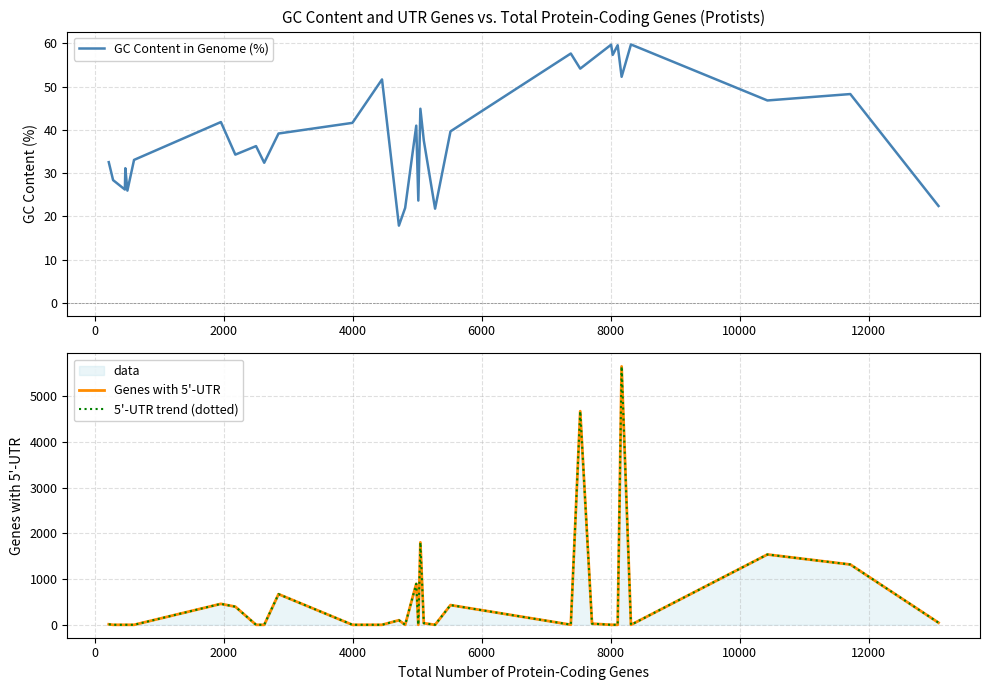

What is the lowest value of the GC Content in Genome (%) series?

17.9